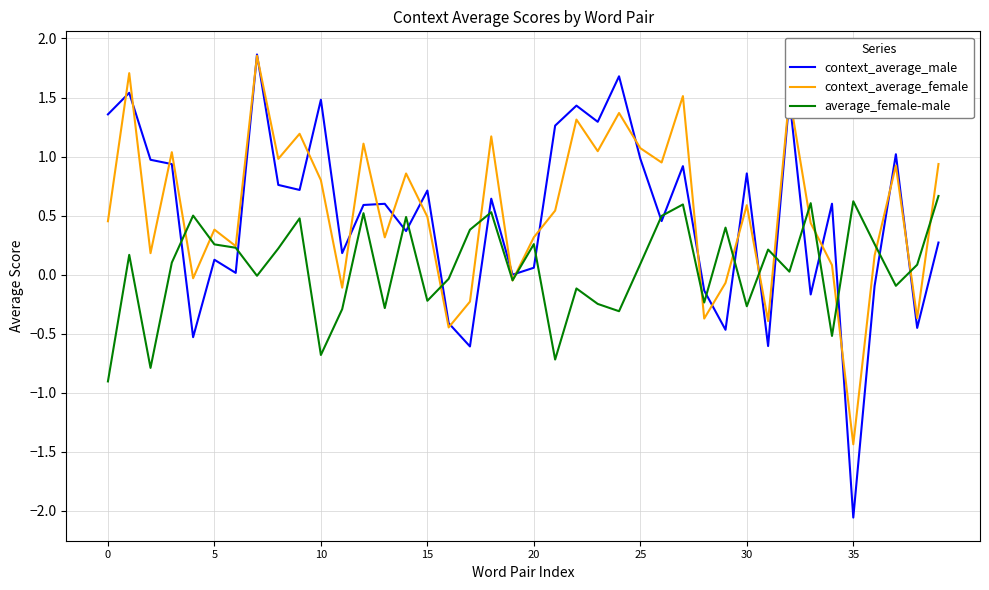

Which series has the largest range (max minus min)?

context_average_male